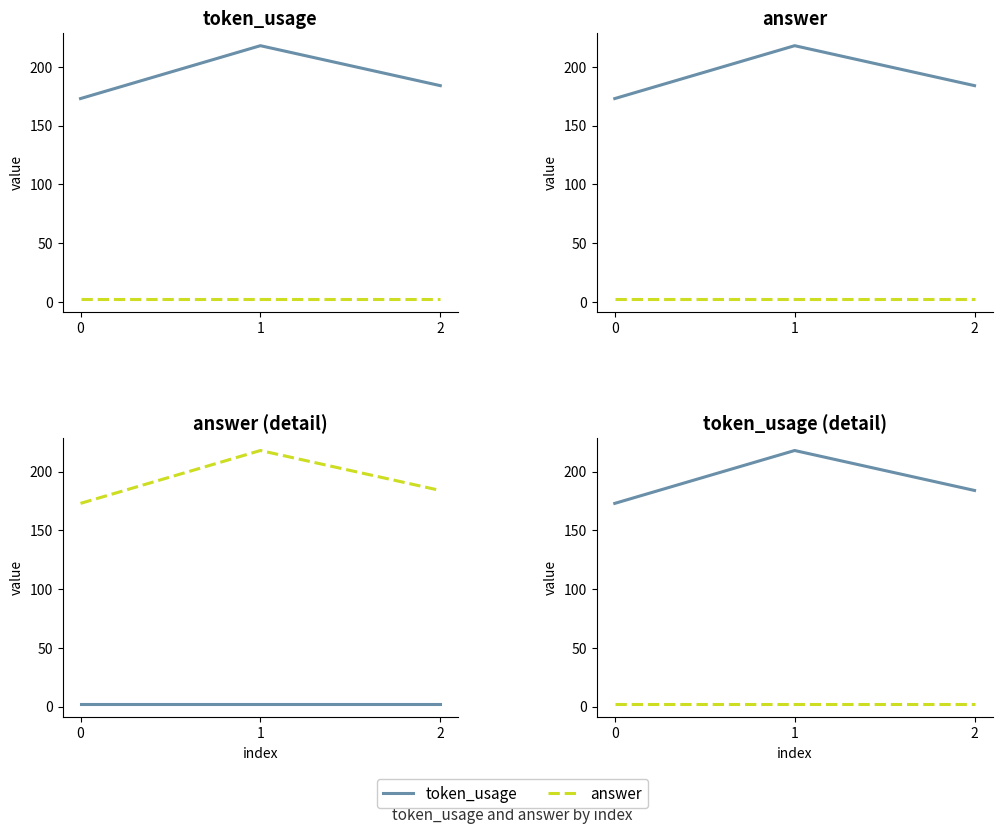

Between 0 and 2, which is larger?

2